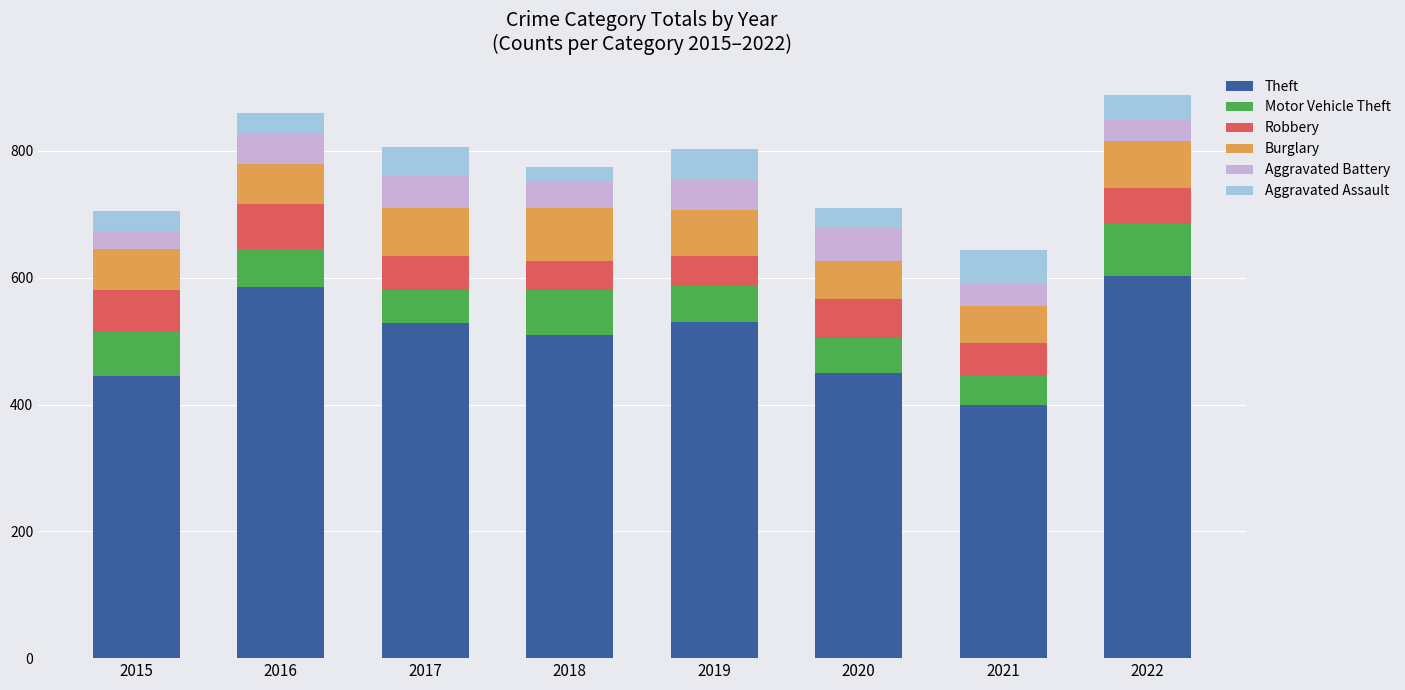

What is the total value across all series at 2016?

860